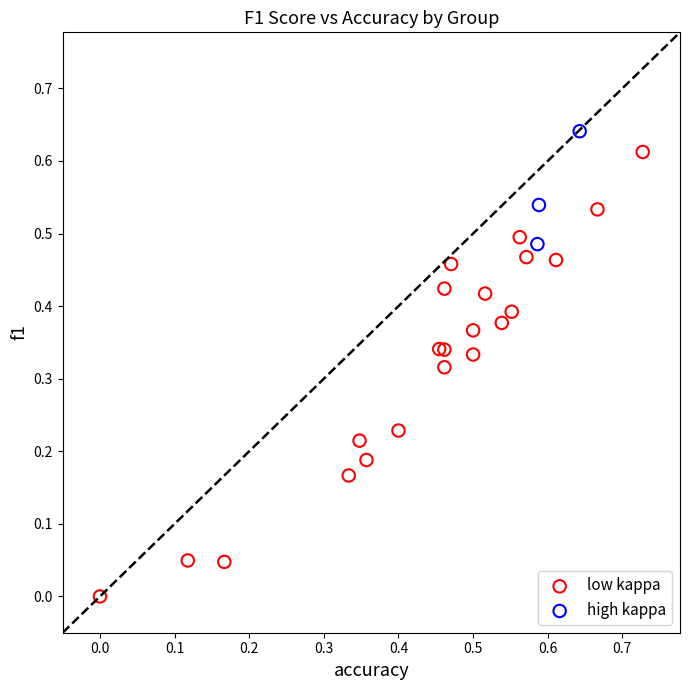

Which series contains the lowest Y value?

low kappa